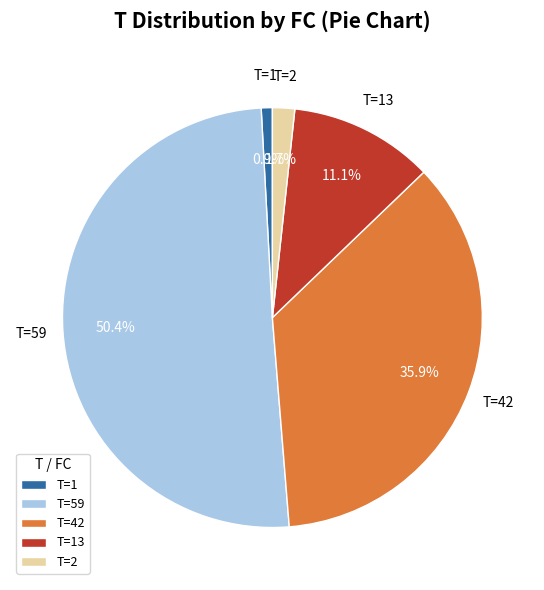

Combined, what portion of the pie is T=42 and T=59?

86.3%